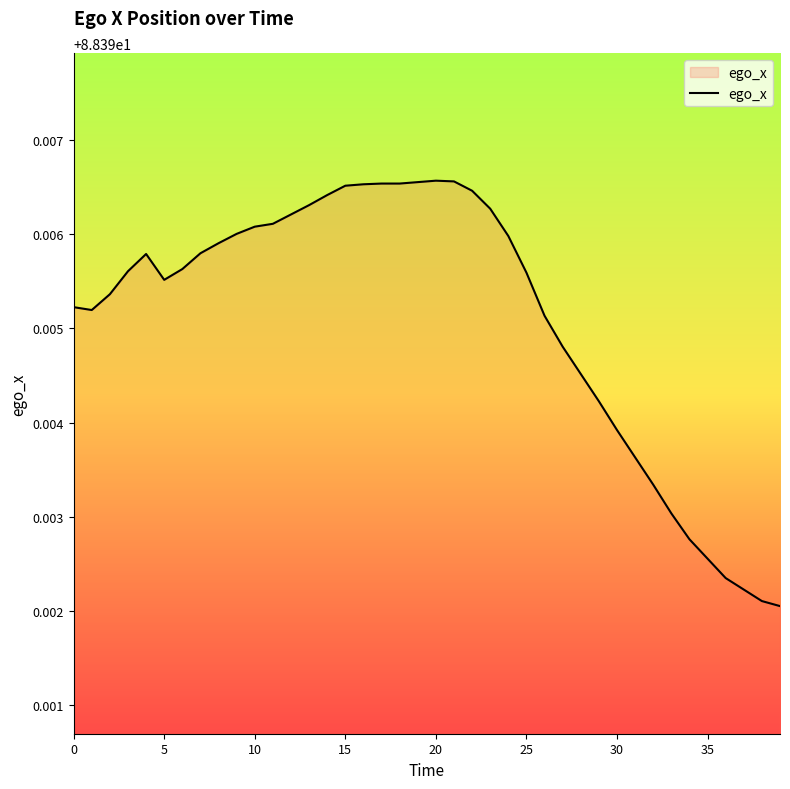

Is it true that the value at 10 is 143.2?

False